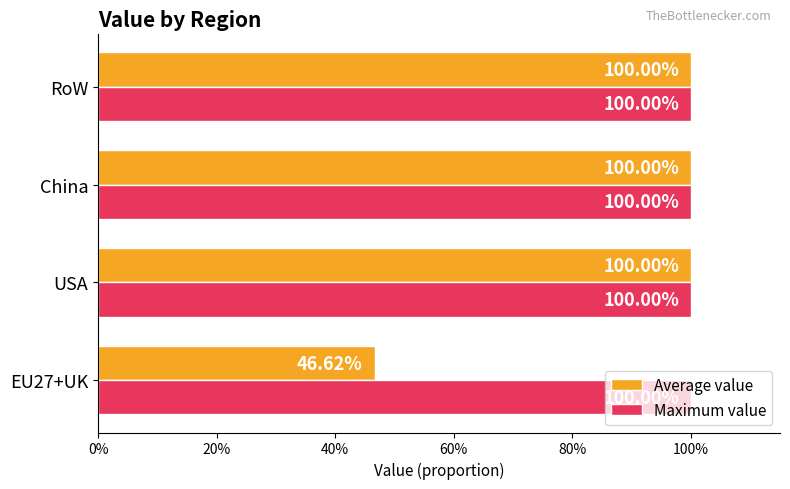

At how many categories does at least one series exceed 0?

4